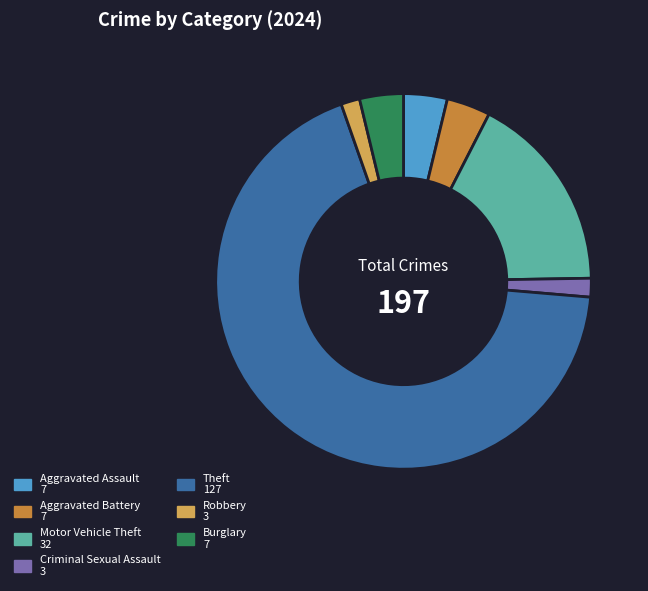

Do Aggravated Assault 7 and Burglary 7 together represent more than half of the pie?

No